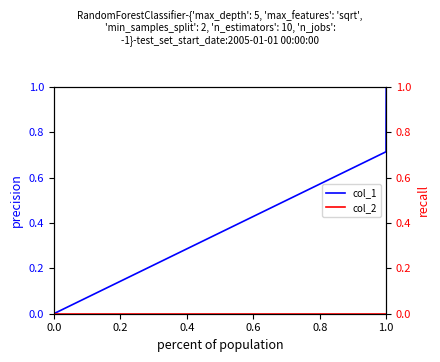

The col_1 series shows 0.0 at 0.0. True or false?

True